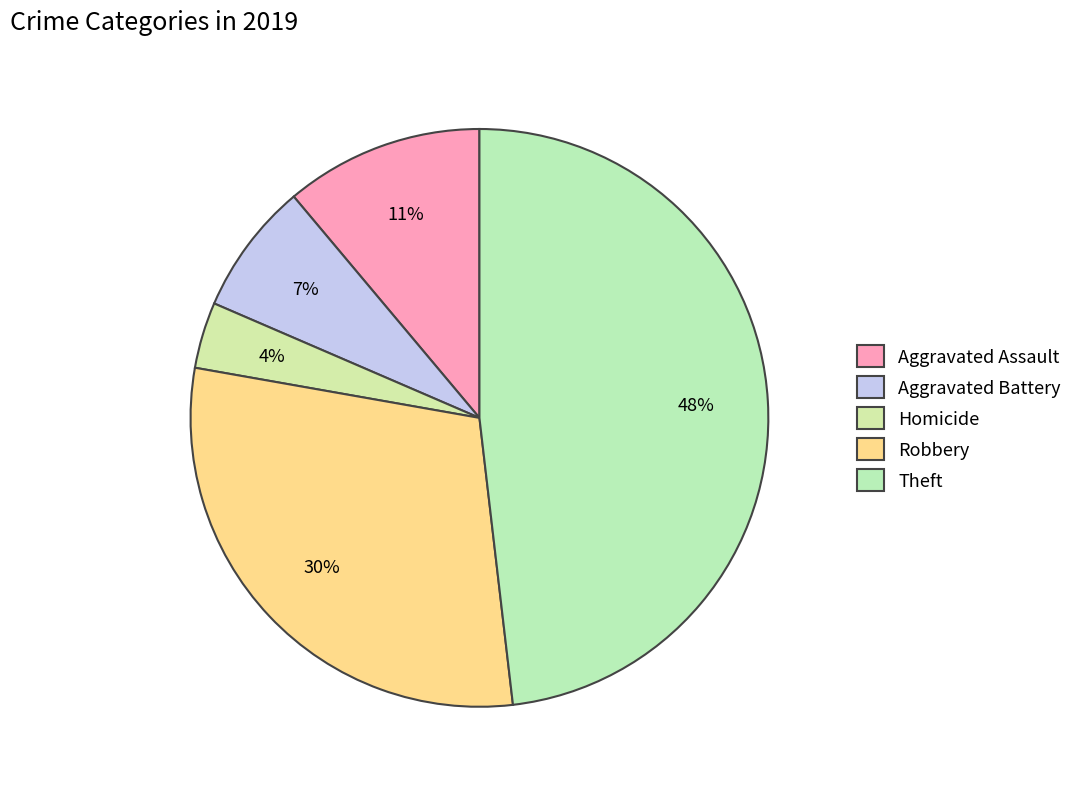

Does Aggravated Battery represent more than half of the total?

No